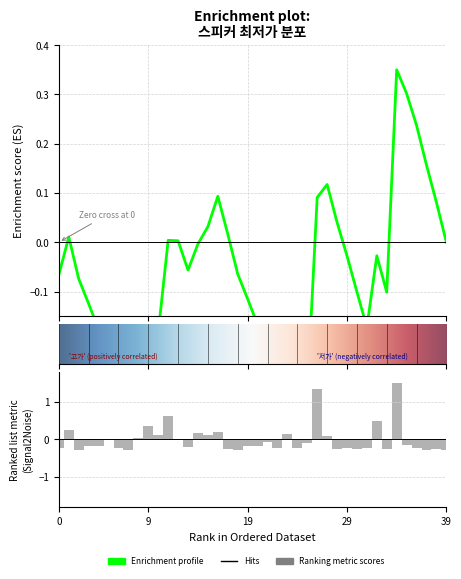

The chart shows a value of 0.2 at 15. True or false?

False